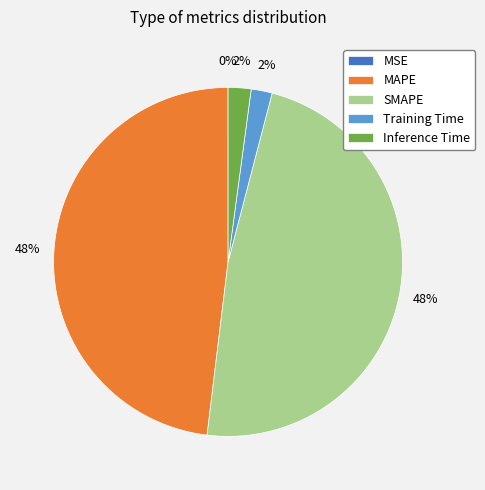

To the nearest percent, what is the average slice percentage?

20%